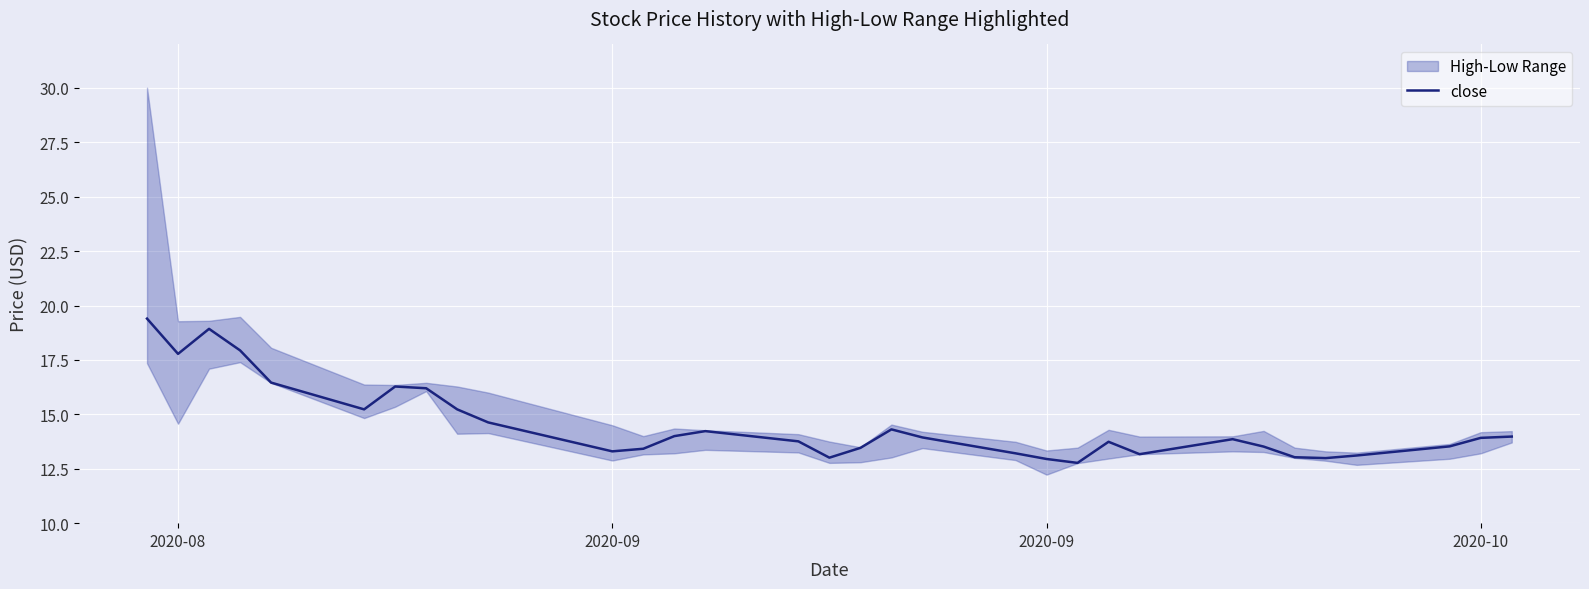

How many lines are shown in the chart?

1